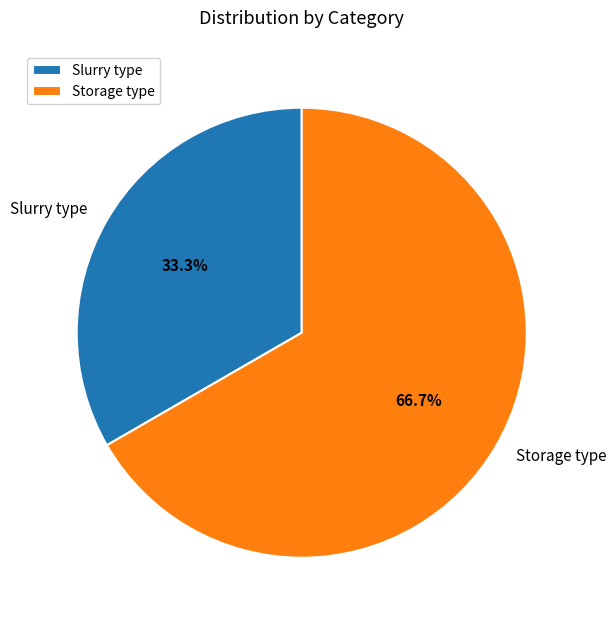

Which slice represents more than half of the pie?

Storage type